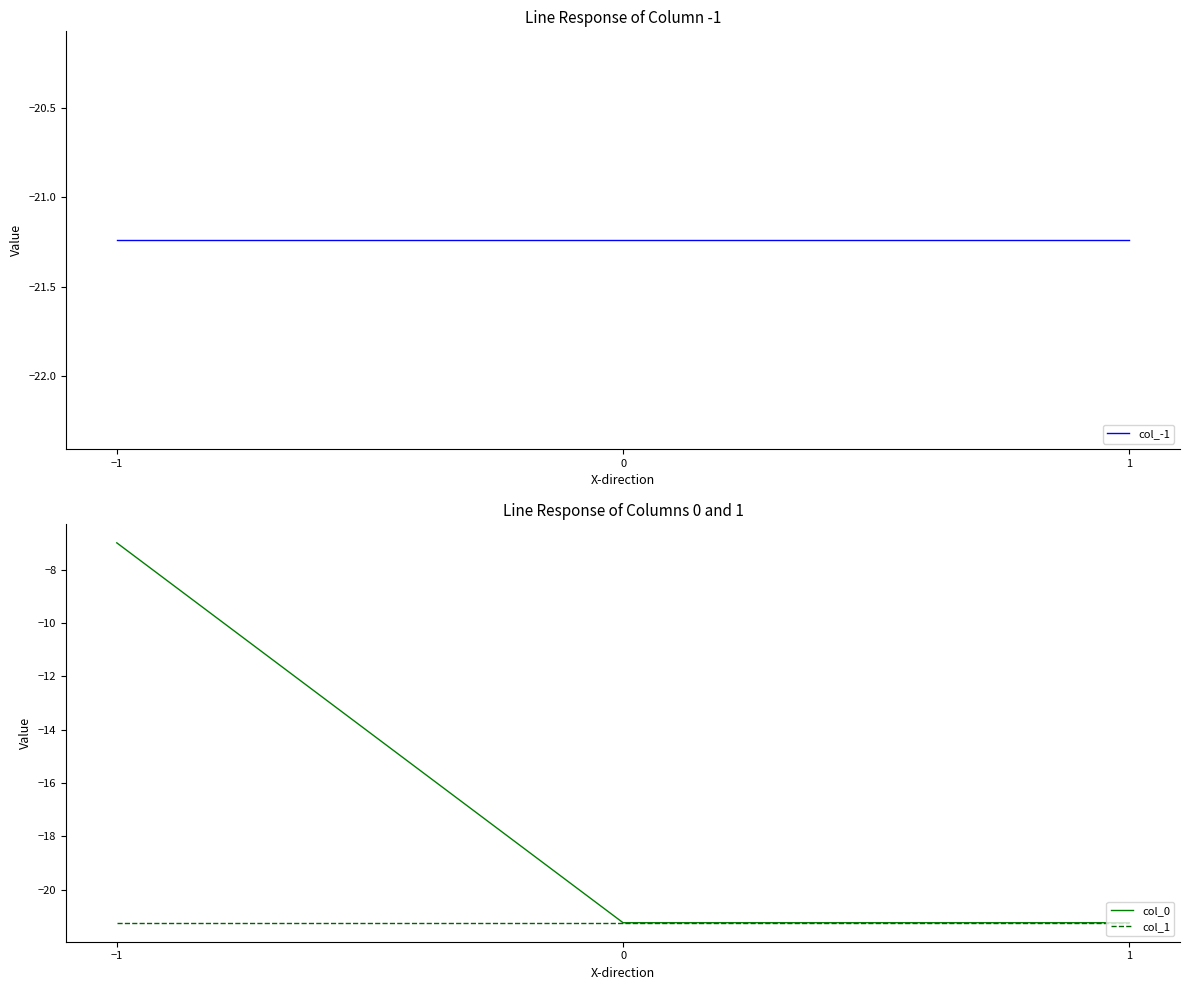

What is the maximum value for col_1?

-21.2